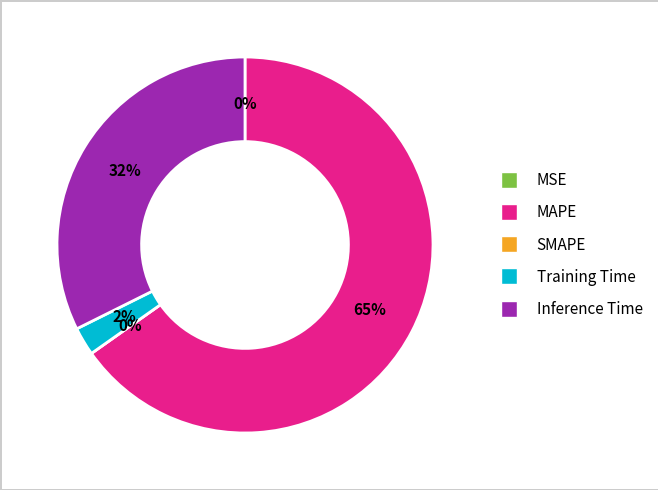

Is the sum of SMAPE and MSE greater than half?

No